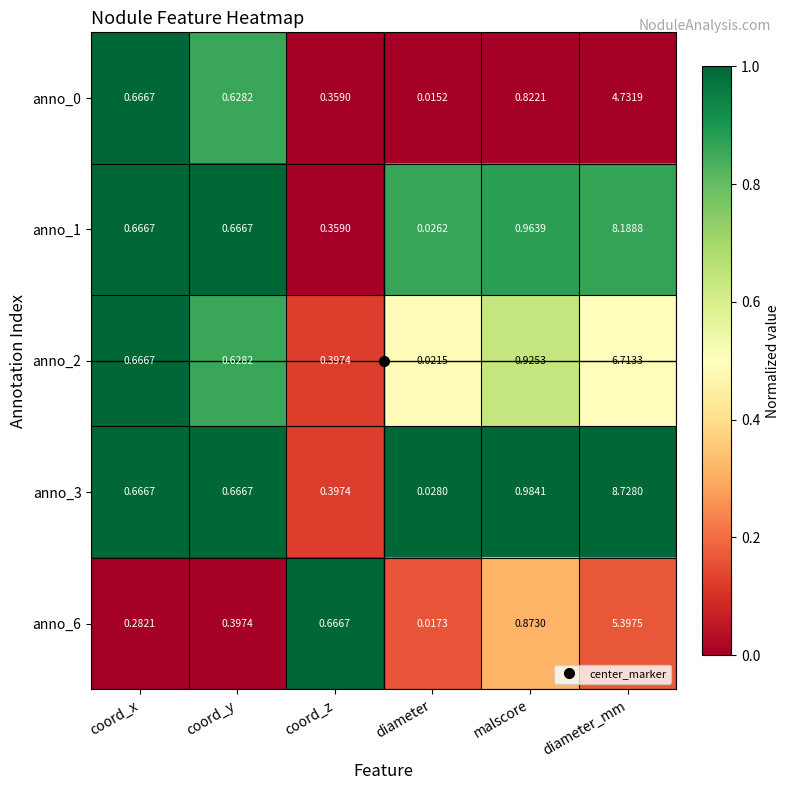

Is the value of anno_1 at diameter_mm greater than the value of anno_6 at coord_x?

Yes